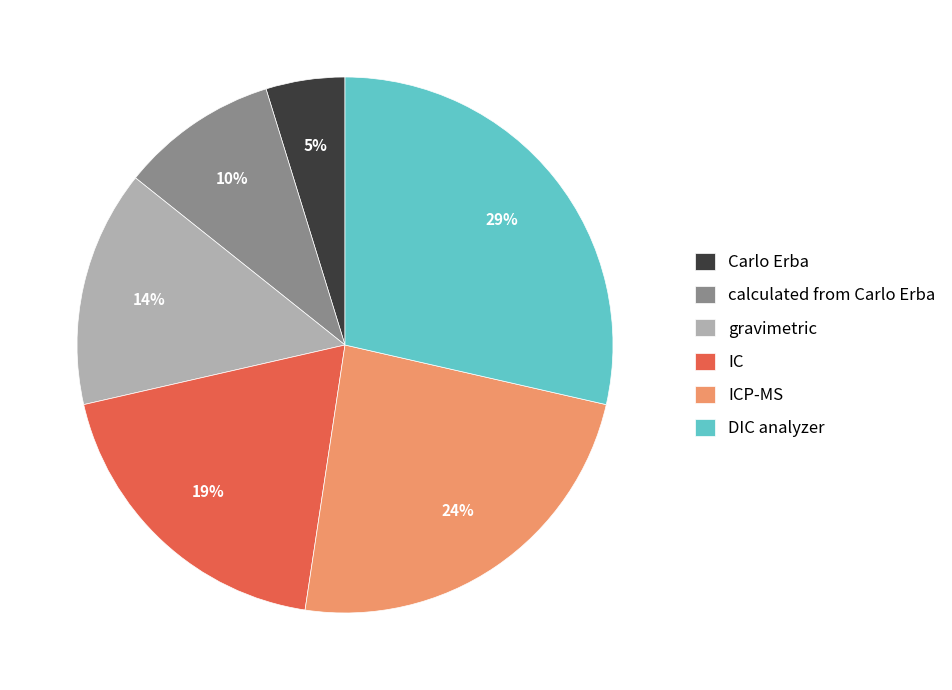

Which category has the biggest portion of the pie?

DIC analyzer